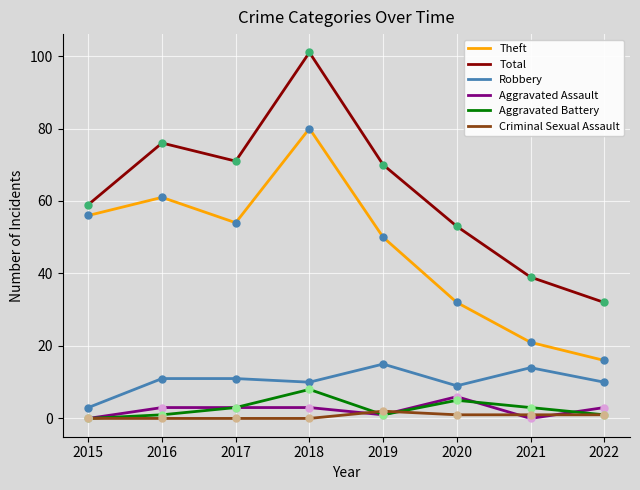

Which series has the largest total across all categories?

Total